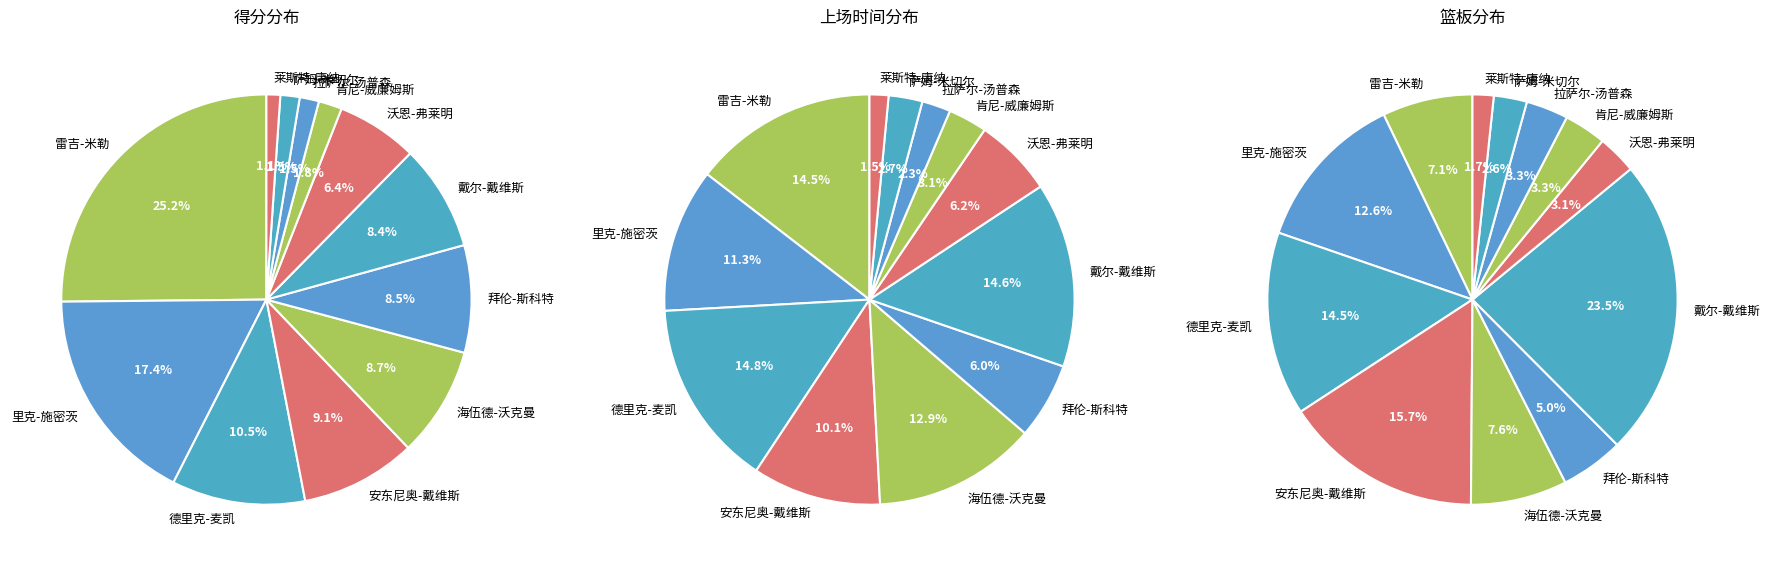

Combined, what portion of the pie is 萨姆-米切尔 and 戴尔-戴维斯?

9.9%